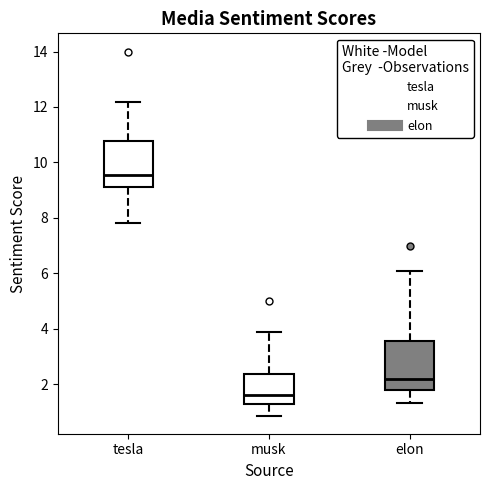

Where is the lower edge of the box for elon on the y-axis? The values are not printed on the chart, so give them approximately, as read against the axis.

1.8